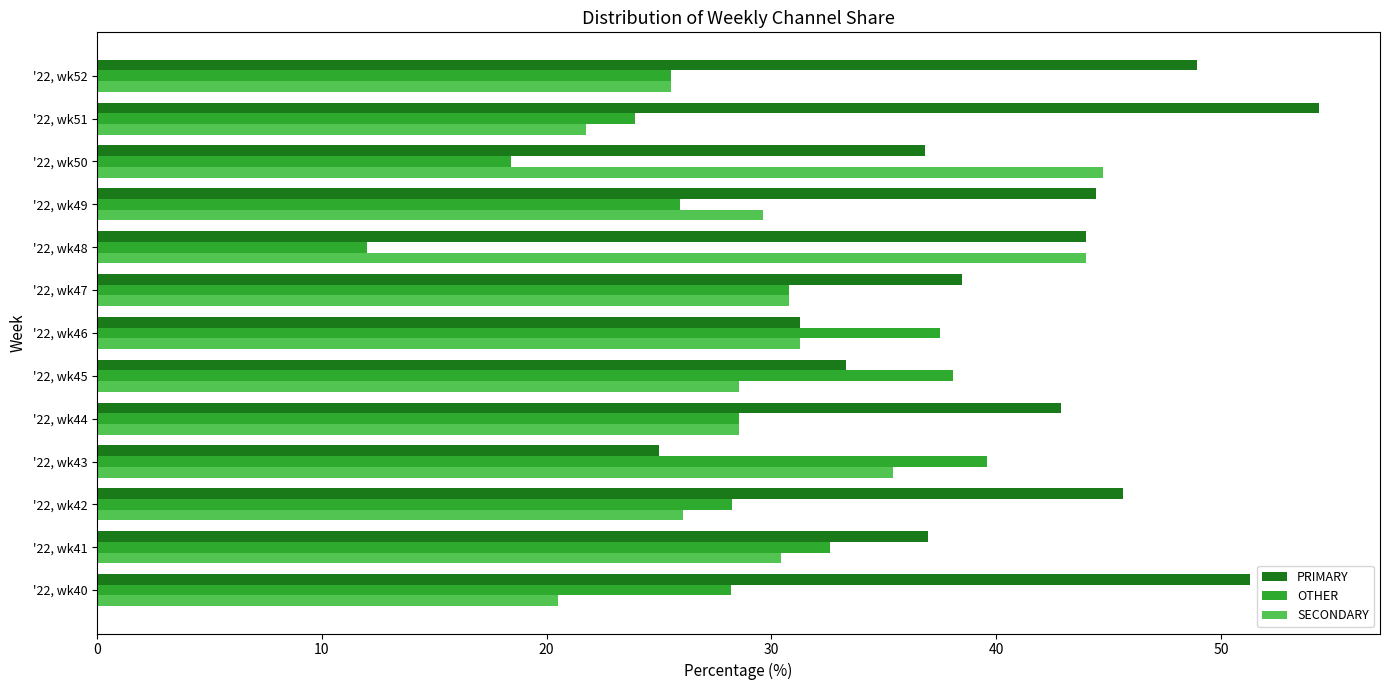

Rank the series by their maximum value, from highest to lowest.

PRIMARY, SECONDARY, OTHER